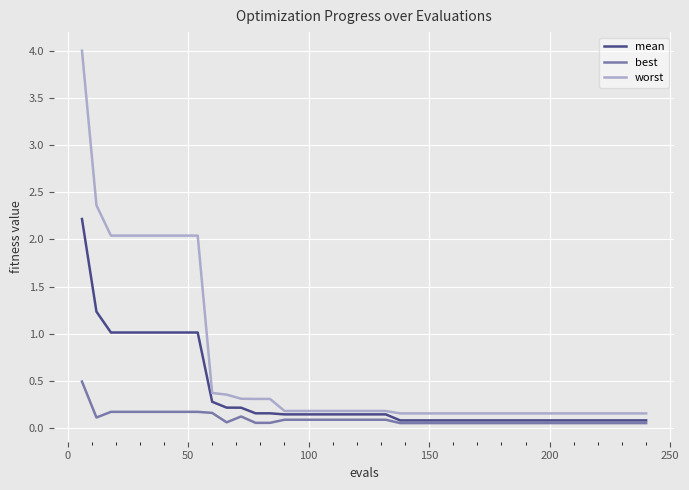

Which series has the largest range (max minus min)?

worst